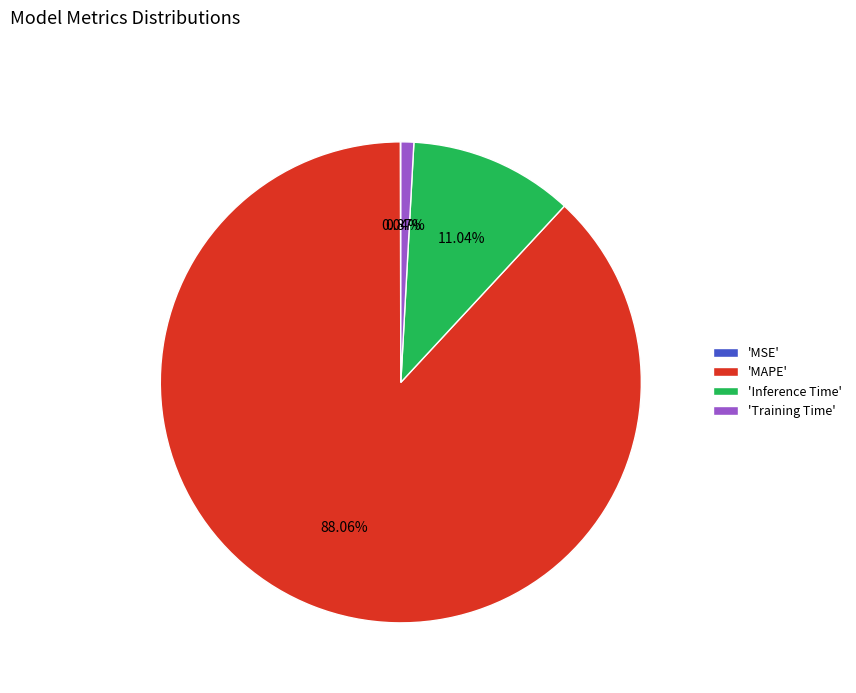

Do 'Training Time' and 'Inference Time' together represent more than half of the pie?

No